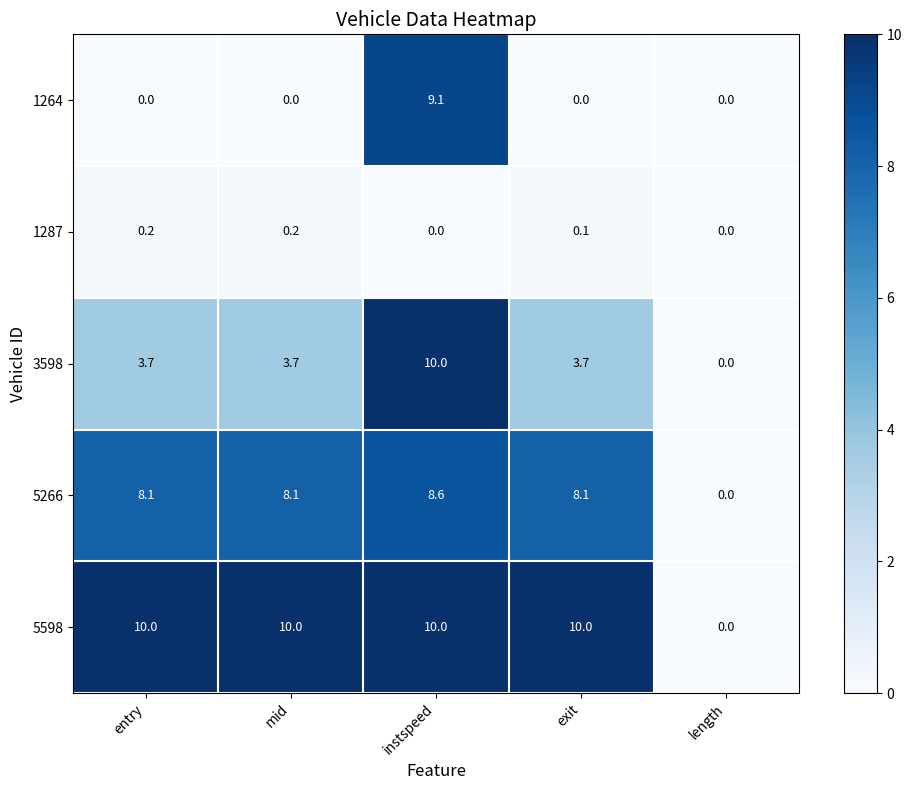

Which series changed the most between mid and exit?

1287